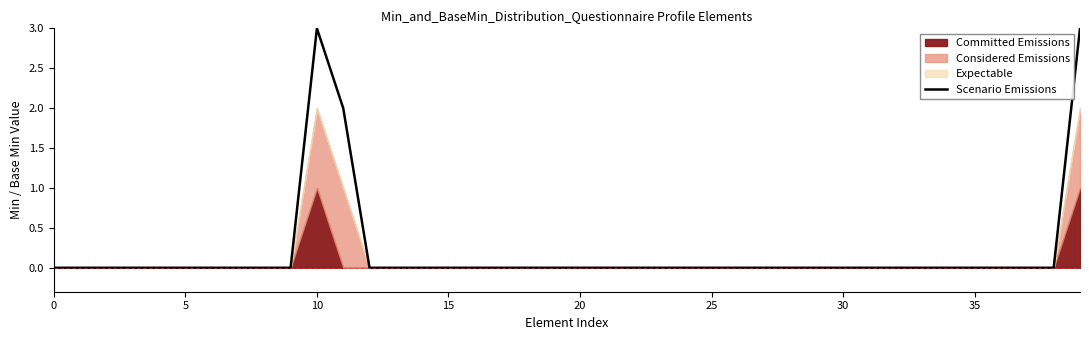

The value at 13 is -2. True or false?

False